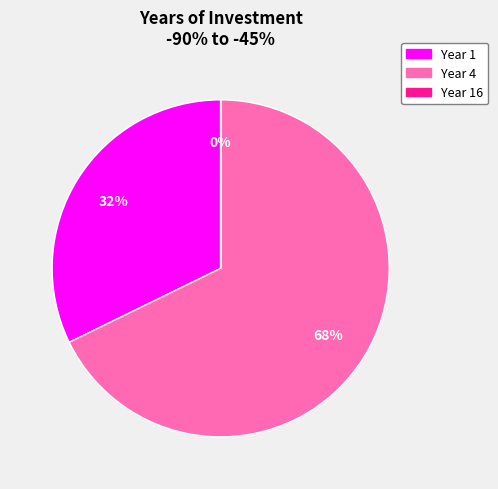

Is there any slice that represents more than half of the pie?

Yes